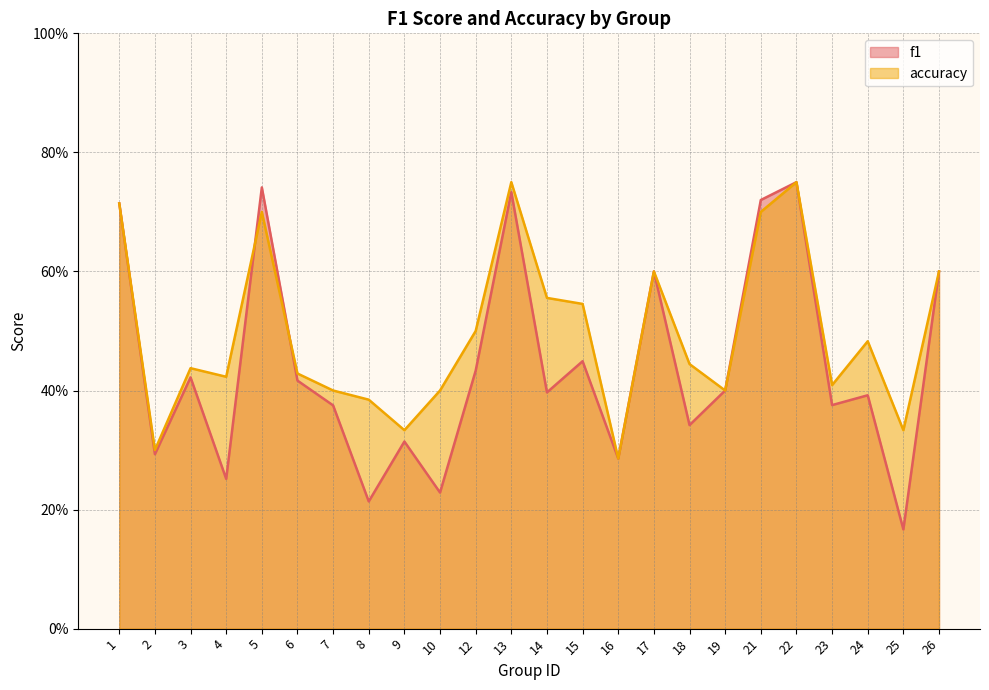

The f1 series shows 0.4 at 19. True or false?

True